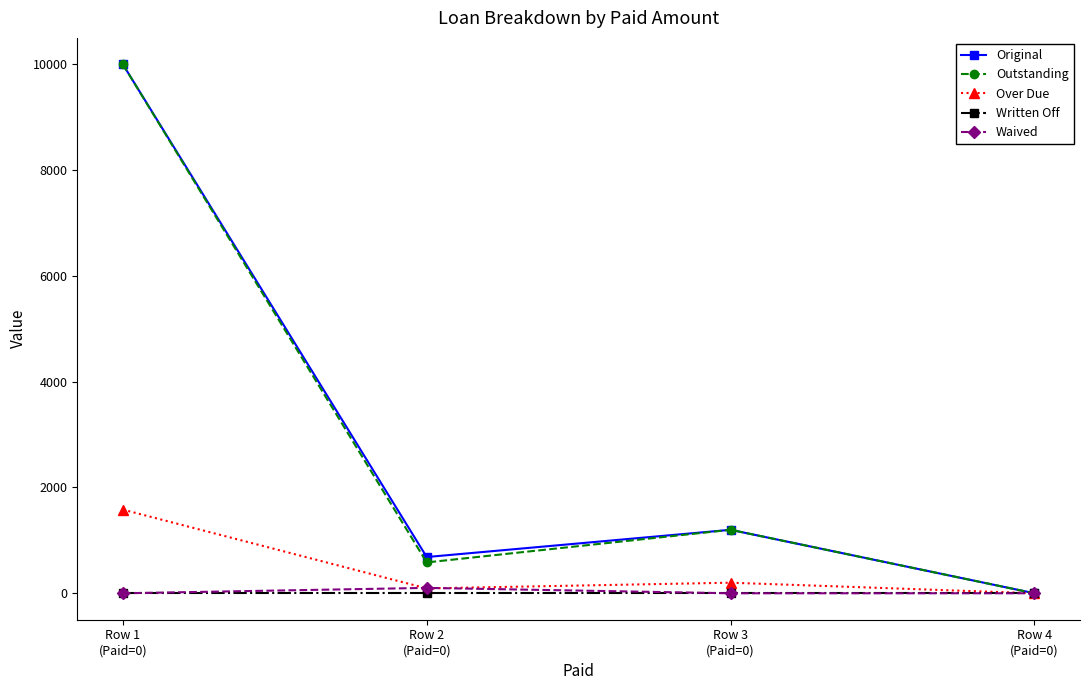

What is the highest value of the Original series?

10000.0